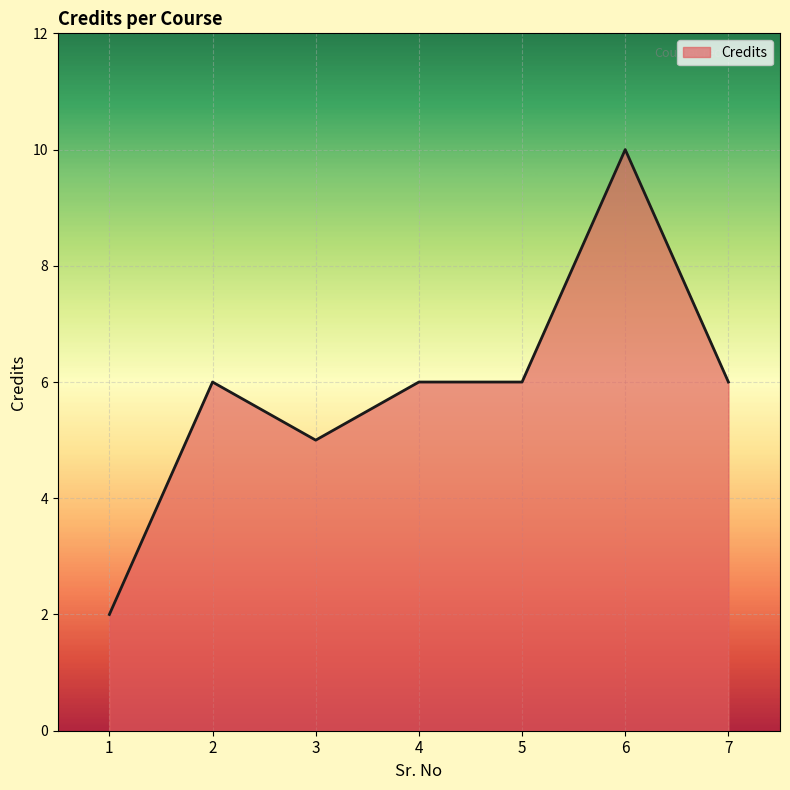

Read the value at 7.

6